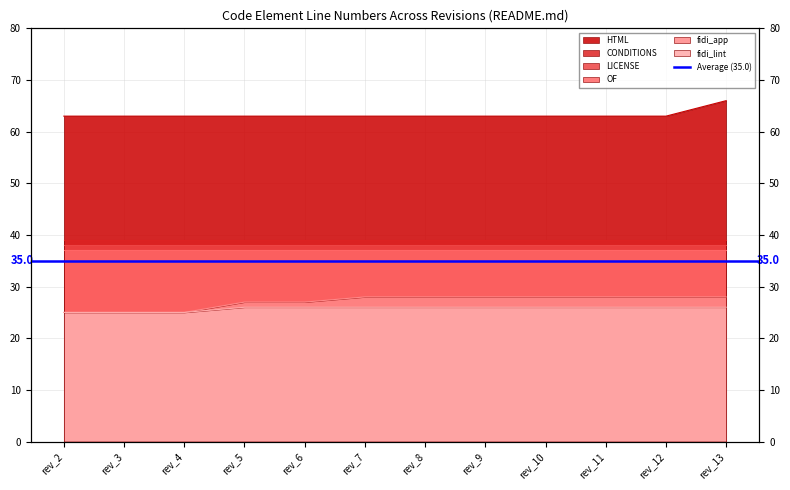

Is it true that fidi_app equals 5 at rev_6?

False